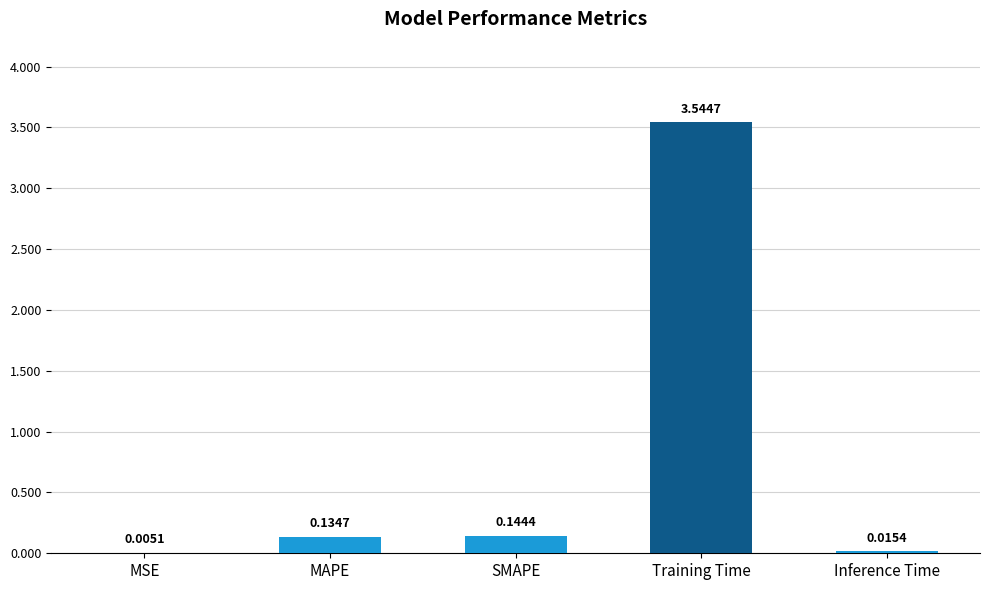

Where is the data nearest to the value 1?

SMAPE